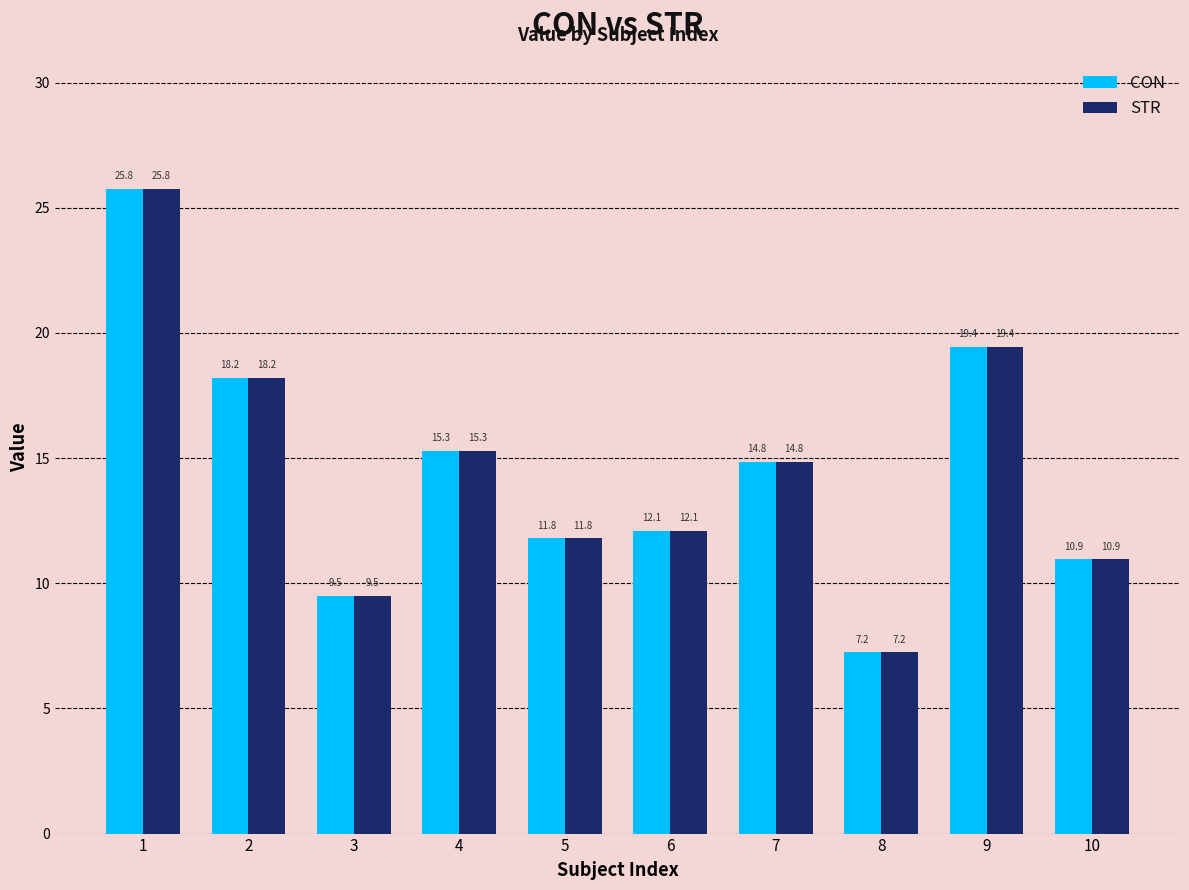

Does the chart contain stacked bars?

No